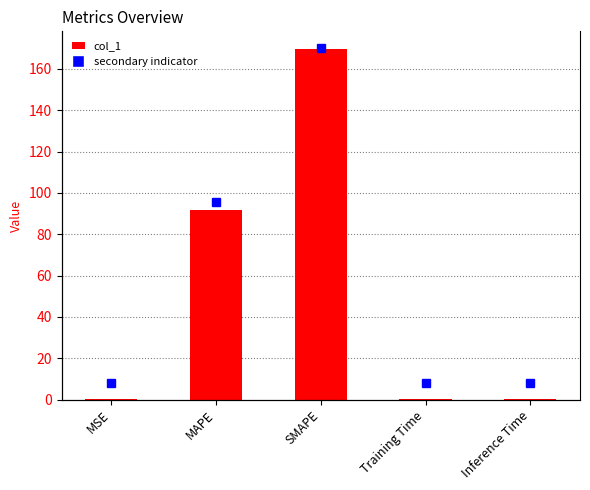

Reading left to right, extract all data points from this chart.

MSE=0.3	MAPE=91.8	SMAPE=169.7	Training Time=0.4	Inference Time=0.4